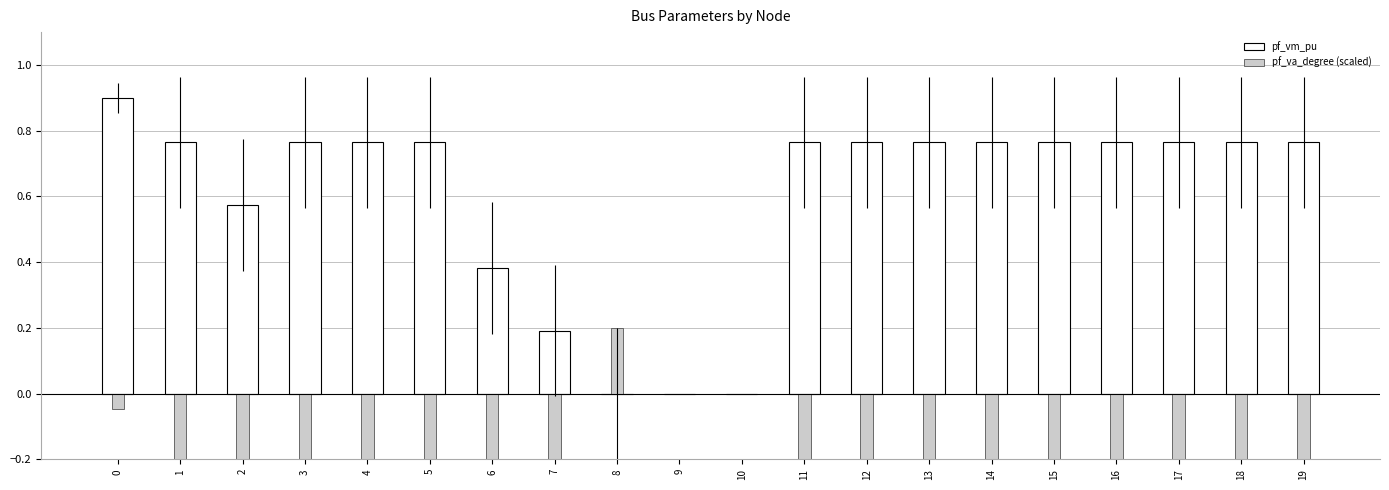

Is it true that pf_va_degree (scaled) equals -0.2 at 5?

True